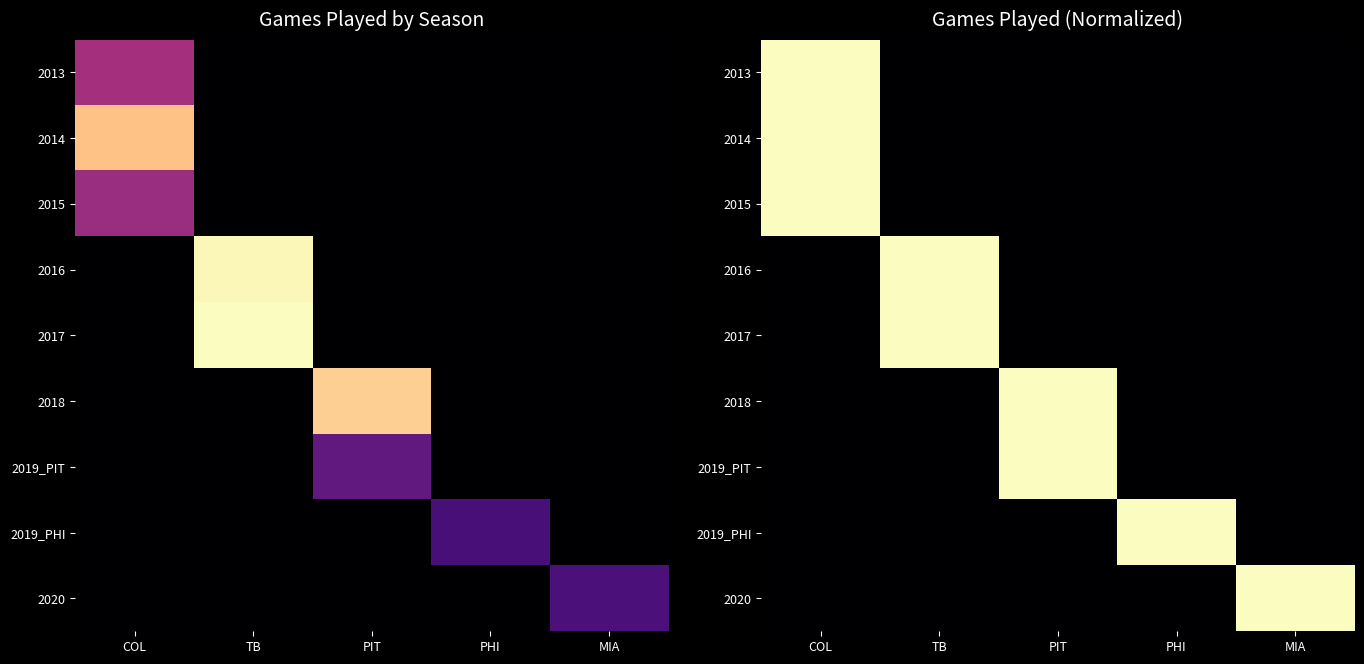

How many data points in 2019_PIT are above 0?

1